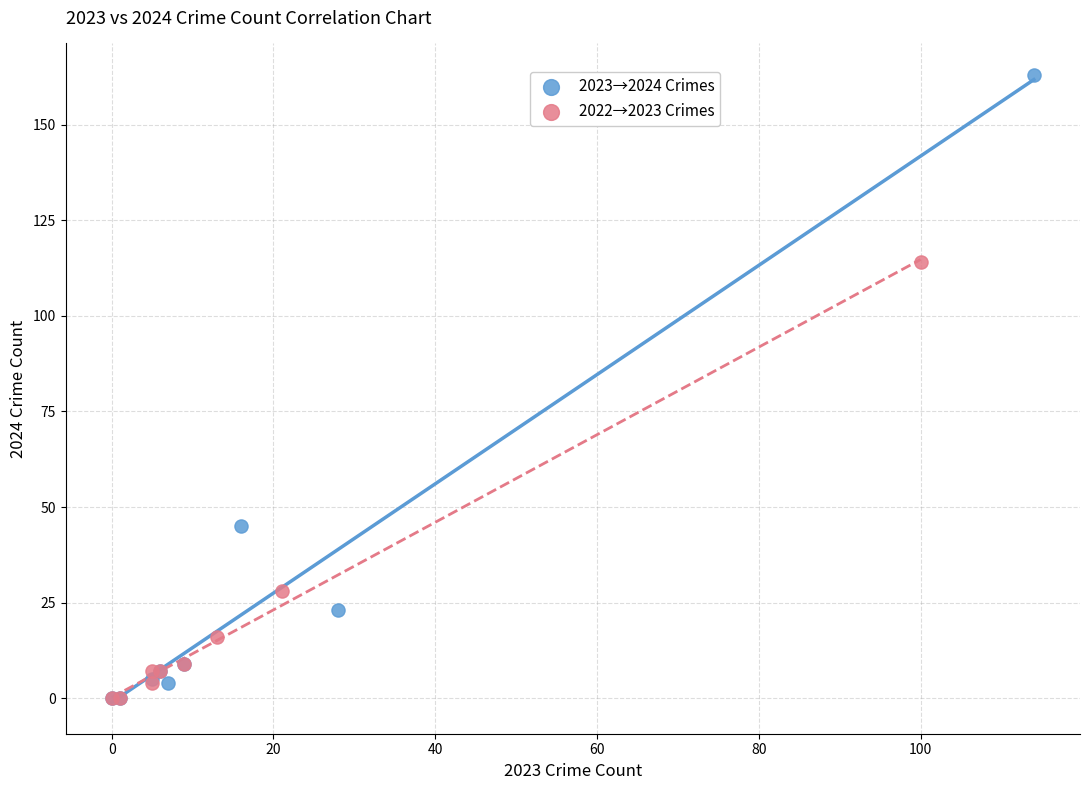

Which series reaches the maximum Y coordinate?

2023→2024 Crimes